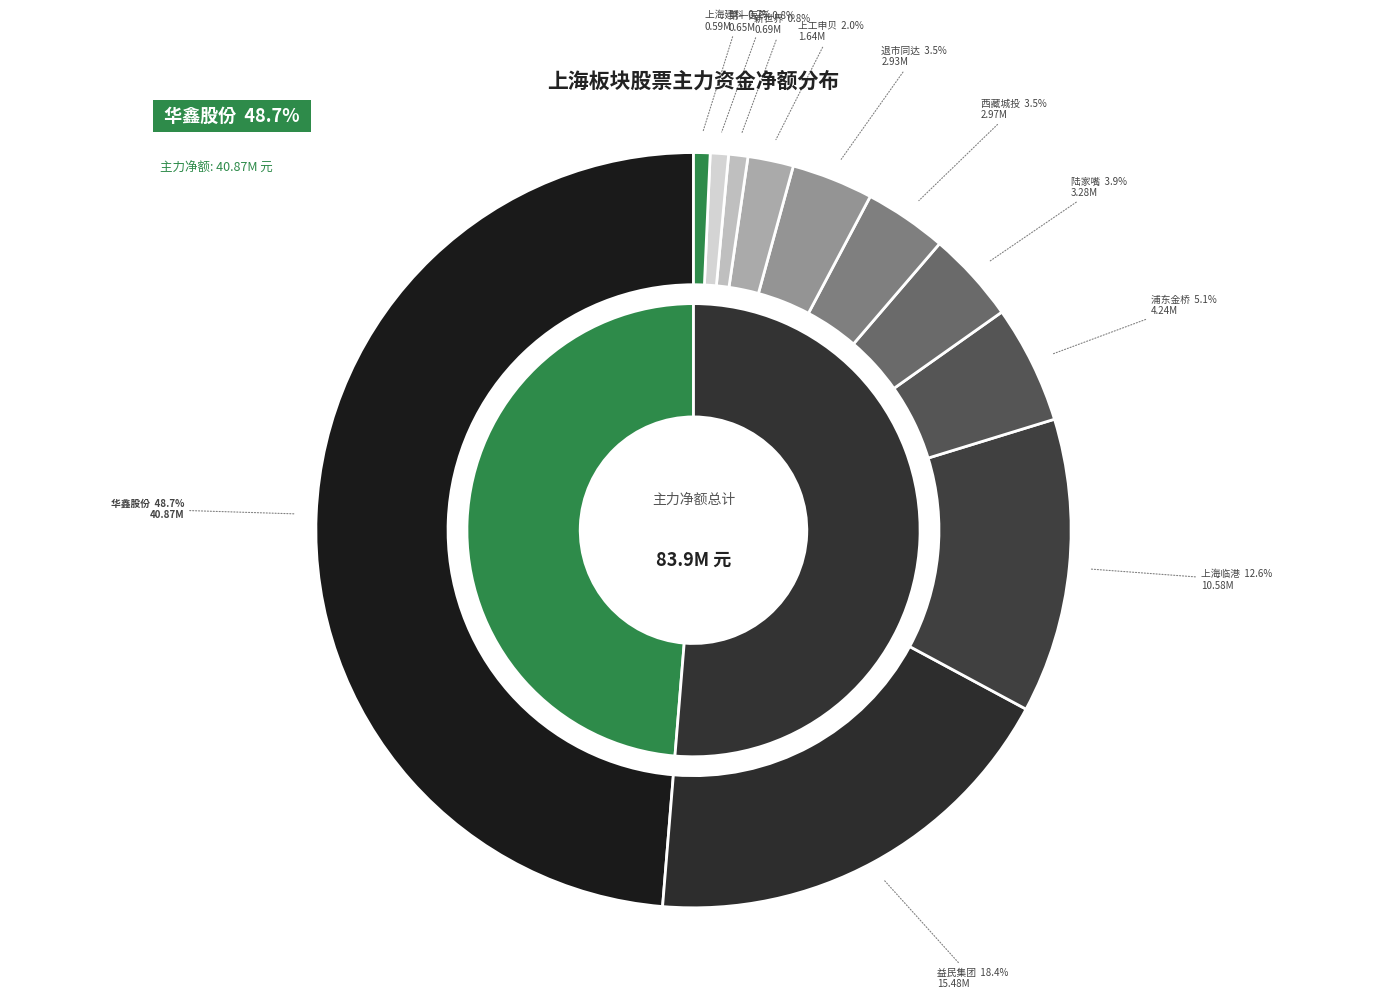

To the nearest percent, what is the difference between the 上工申贝 and 上海建科 slice percentages?

1%